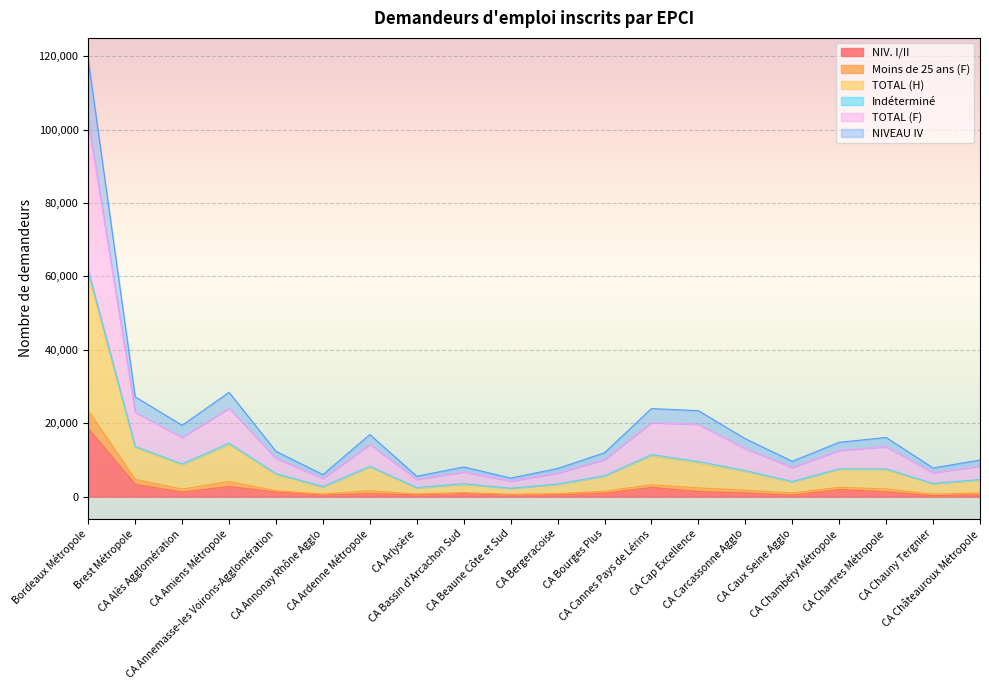

What is the highest value of the NIV. I/II series?

18571